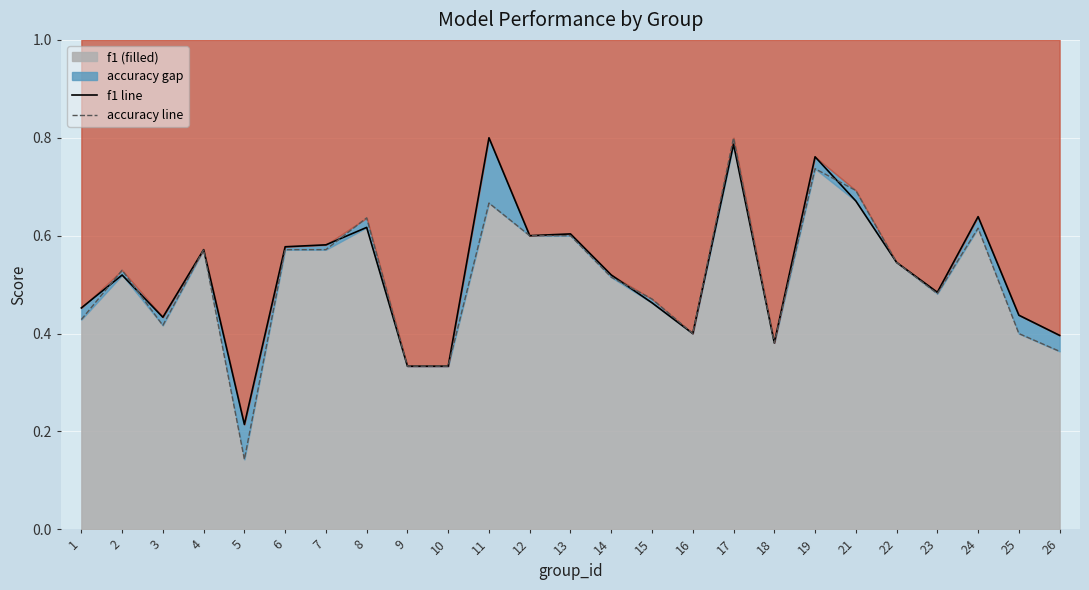

Reading right to left, what are all the values shown in this chart?

f1 line: 26=0.4	25=0.4	24=0.6	23=0.5	22=0.5	21=0.7	19=0.8	18=0.4	17=0.8	16=0.4	15=0.5	14=0.5	13=0.6	12=0.6	11=0.8	10=0.3	9=0.3	8=0.6	7=0.6	6=0.6	5=0.2	4=0.6	3=0.4	2=0.5	1=0.5
accuracy line: 26=0.4	25=0.4	24=0.6	23=0.5	22=0.5	21=0.7	19=0.7	18=0.4	17=0.8	16=0.4	15=0.5	14=0.5	13=0.6	12=0.6	11=0.7	10=0.3	9=0.3	8=0.6	7=0.6	6=0.6	5=0.1	4=0.6	3=0.4	2=0.5	1=0.4